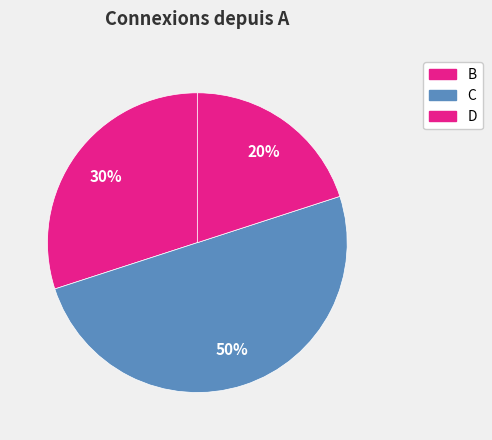

How many slices are in this pie chart?

3